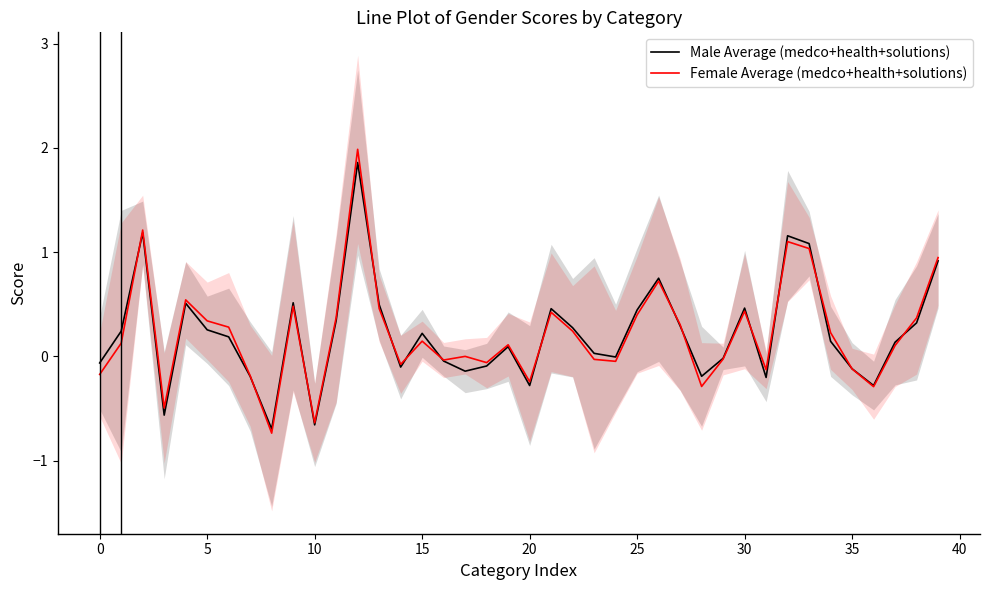

How many values in Male Average (medco+health+solutions) are below zero?

16